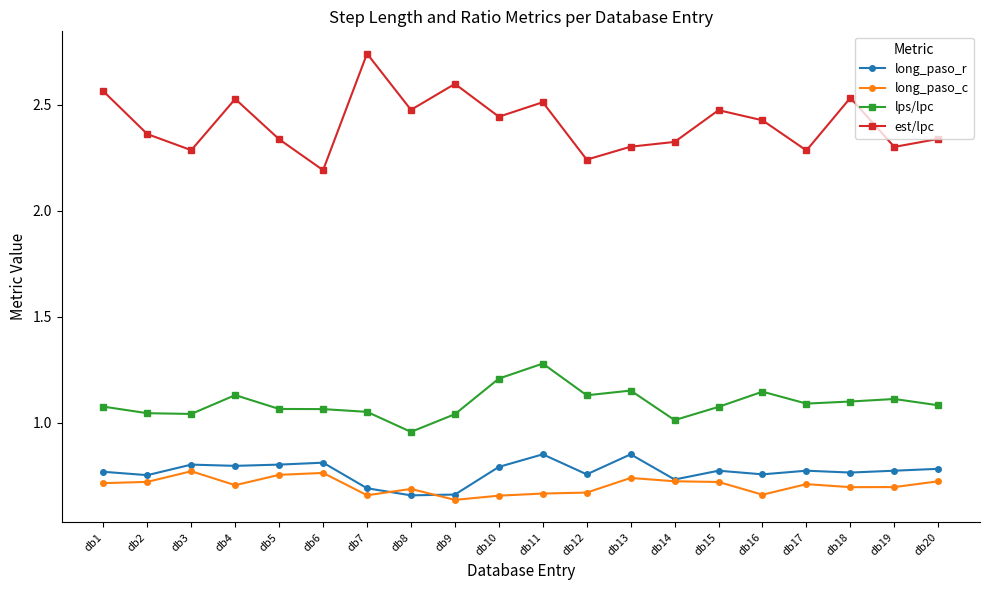

What is the spread (max minus min) of values at db2?

1.6